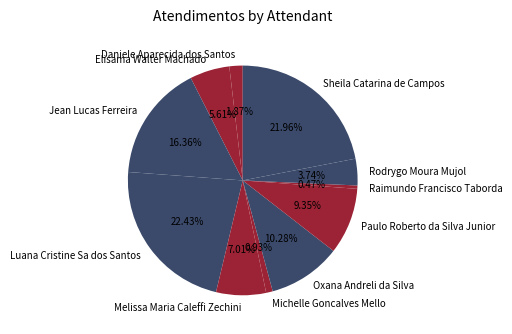

To the nearest percent, what is the difference between the Daniele Aparecida dos Santos and Jean Lucas Ferreira slice percentages?

14%